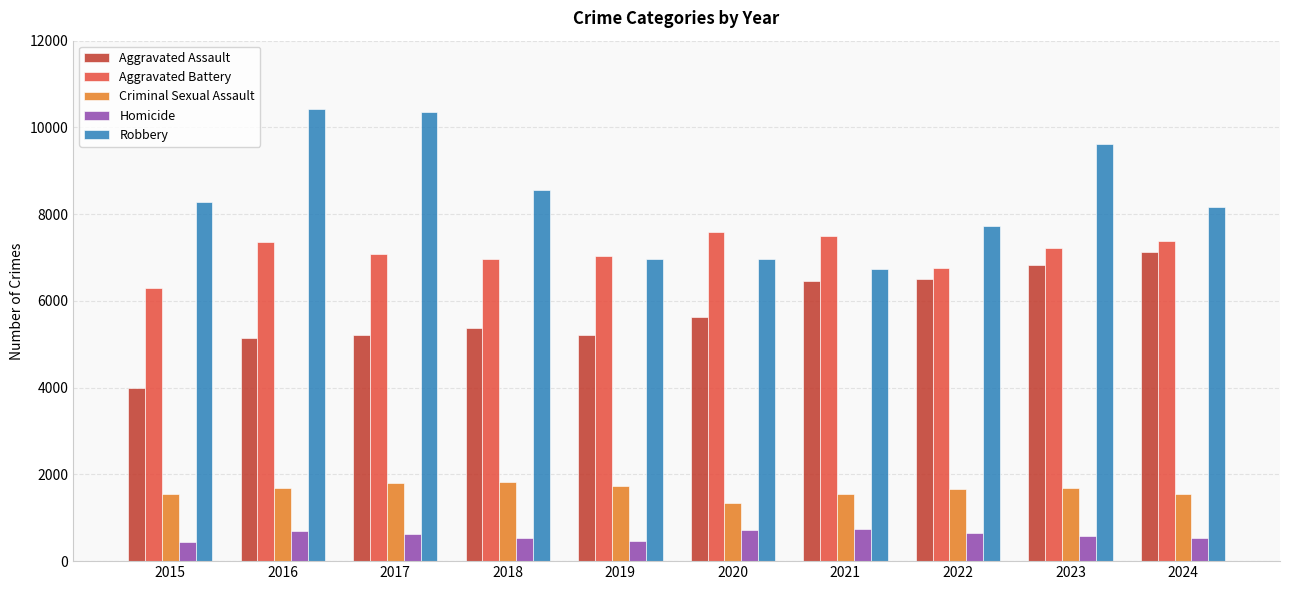

What is the difference between the highest and lowest values at 2022?

7081